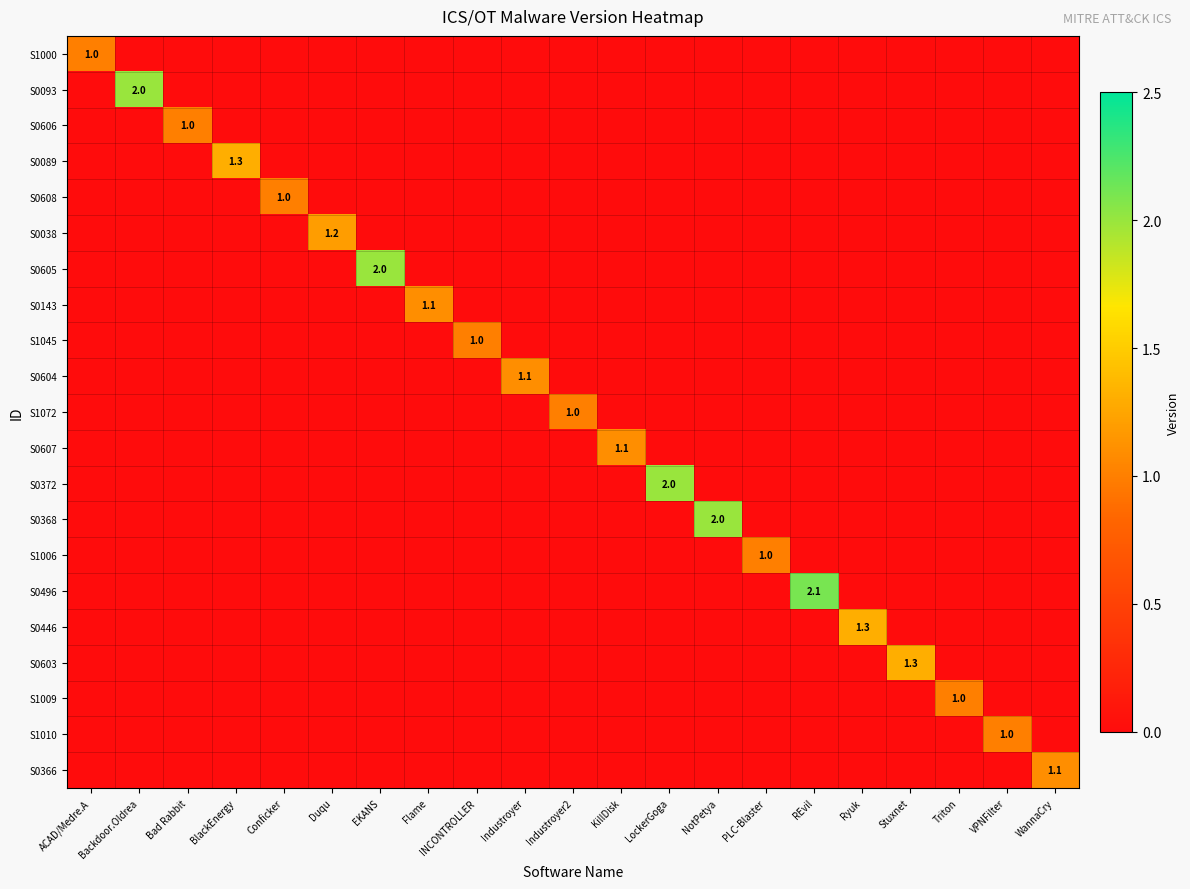

At how many categories does at least one series exceed 1?

13